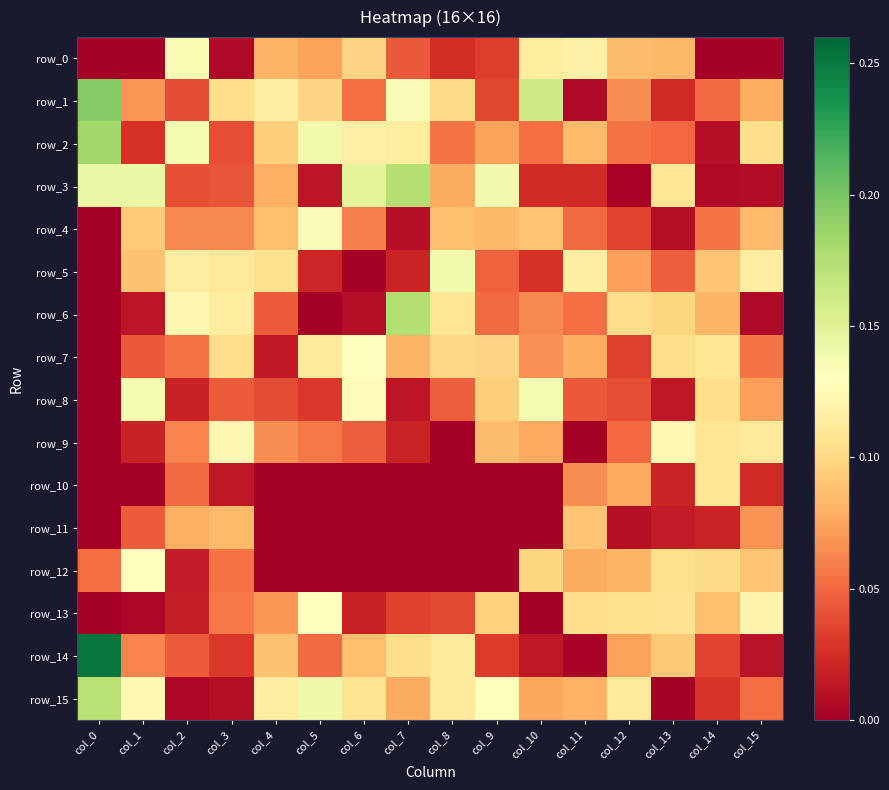

What is the sum of all row_4 values?

1.0